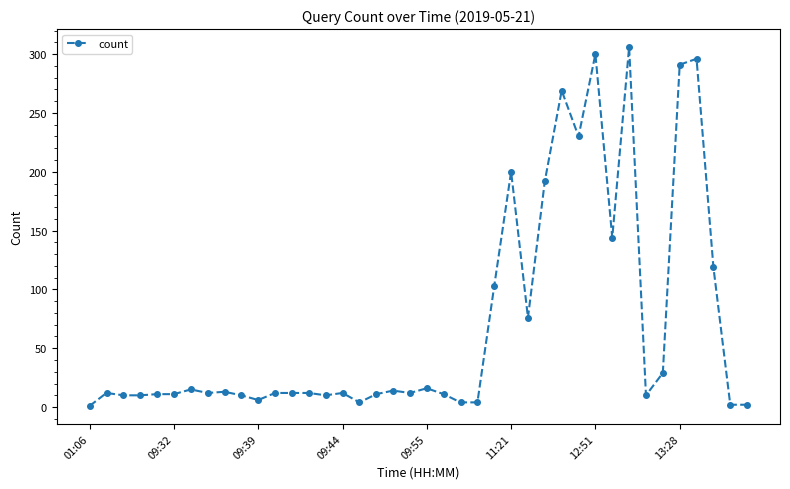

What is the maximum value shown in the chart?

306